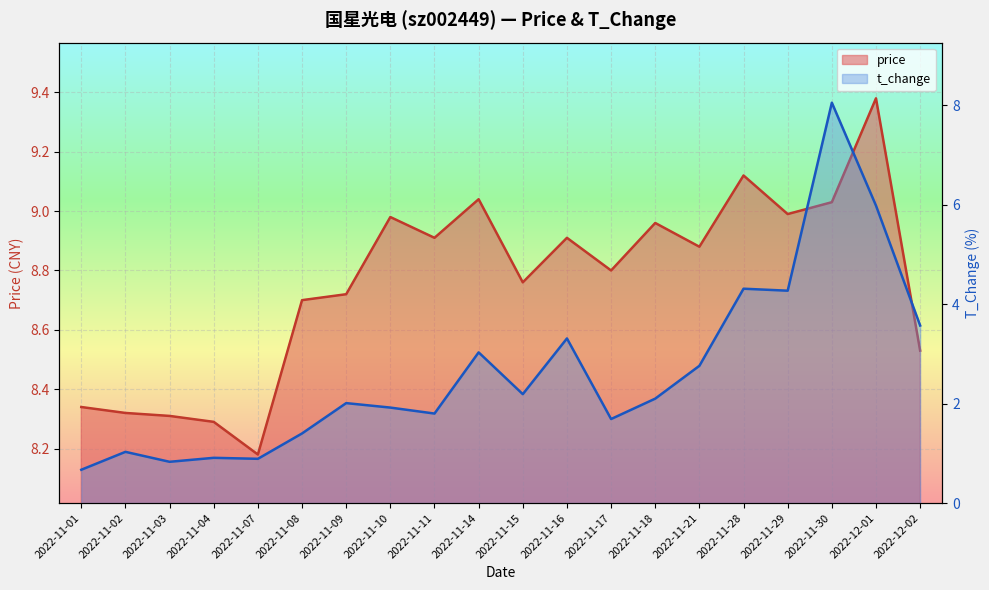

At which category is the sum across all series the highest?

2022-11-30